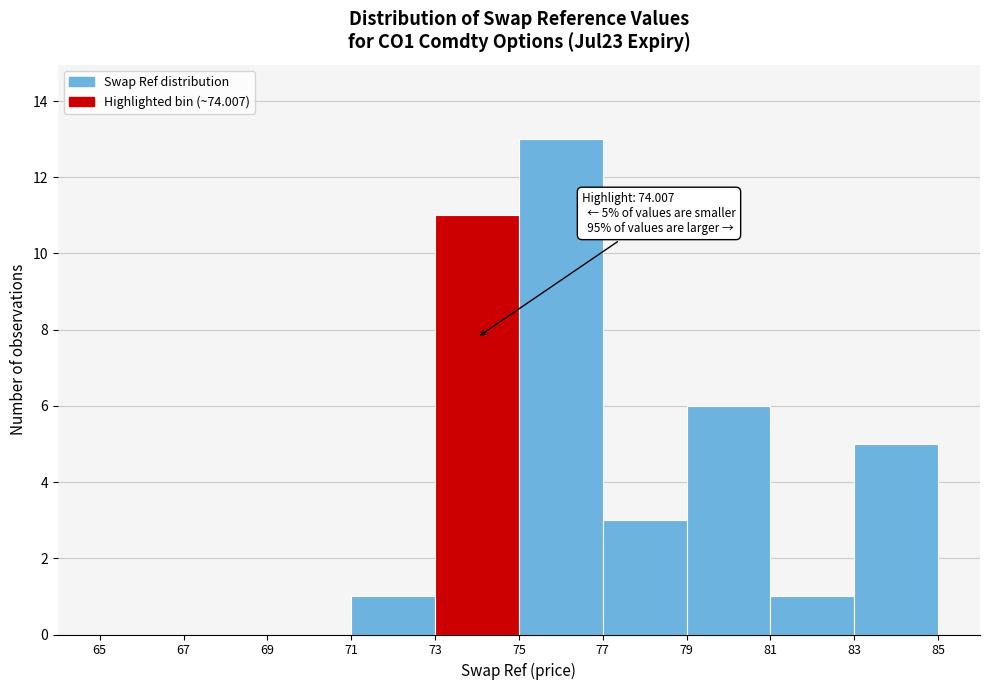

Which range on the x-axis has the tallest bar?

75 to 77